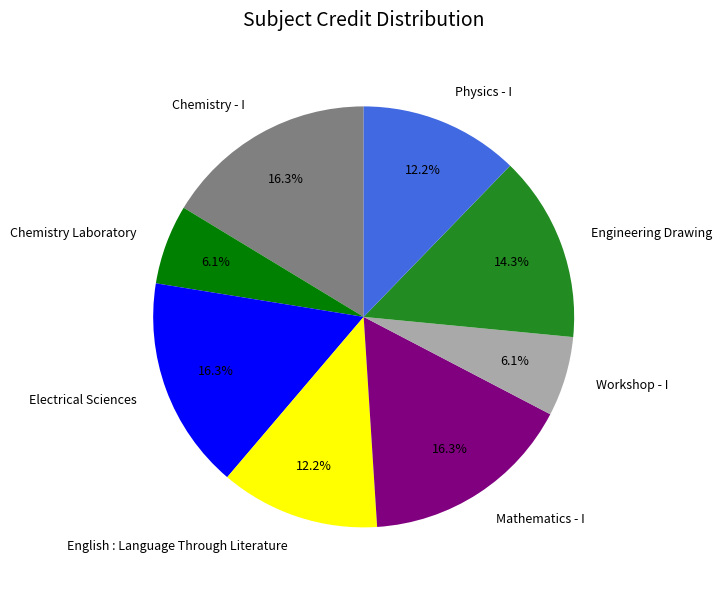

Count the number of slices in the pie.

8